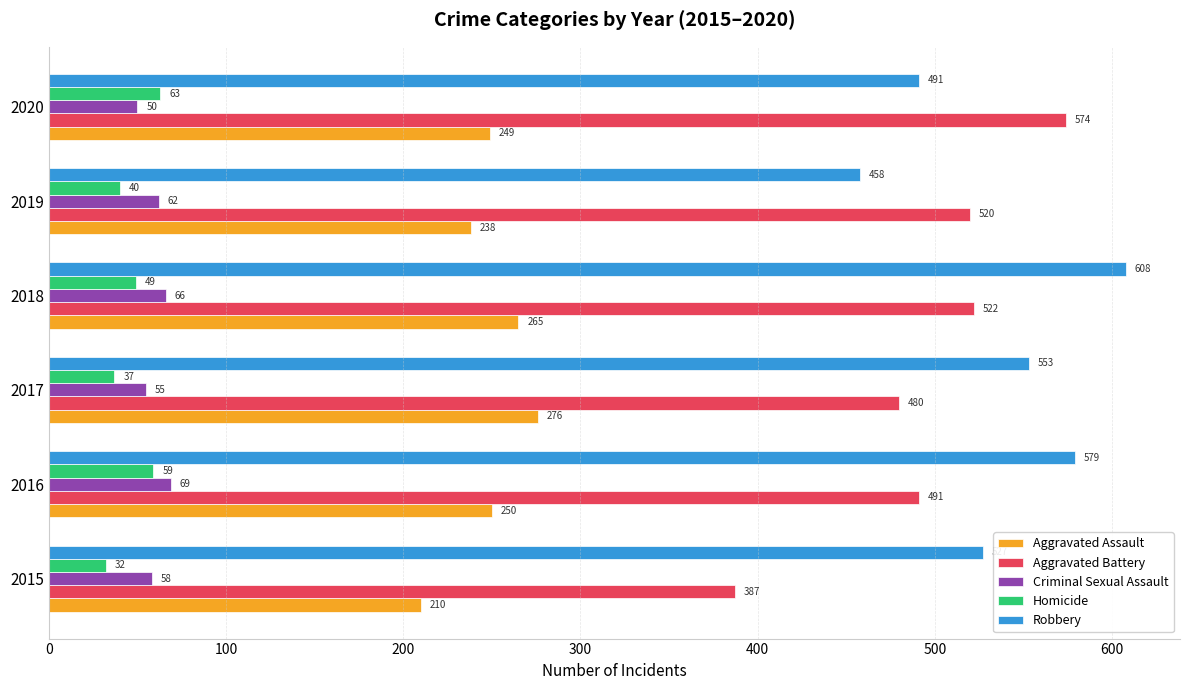

Which series has the largest total across all categories?

Robbery